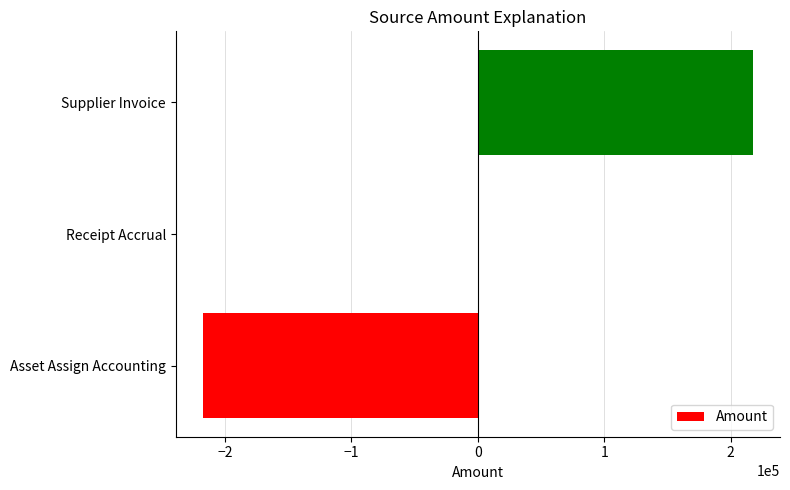

What is the change in value from Asset Assign Accounting to Supplier Invoice?

+434472.6